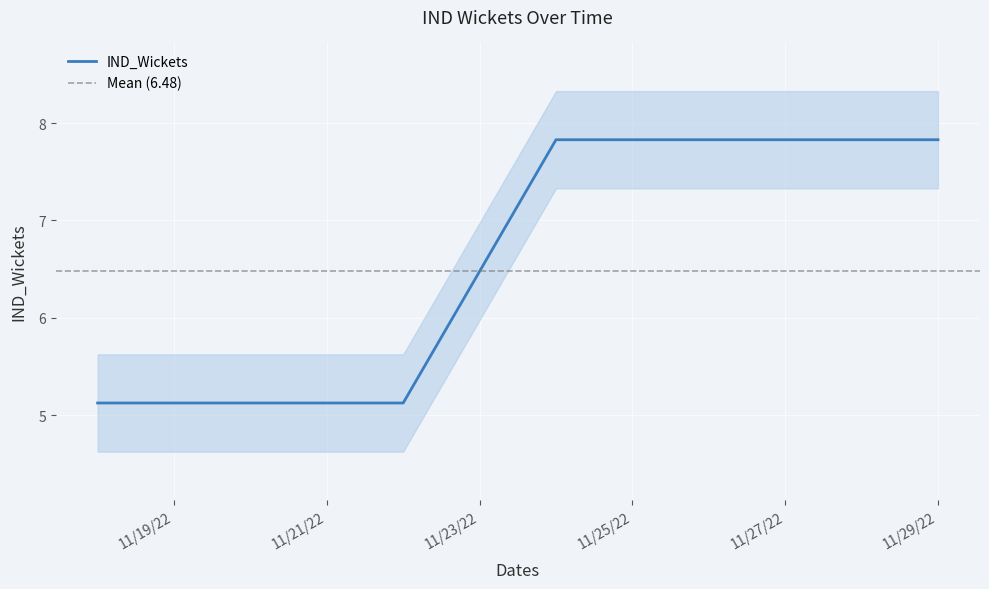

What value does the data have at 11/18/22?

5.1